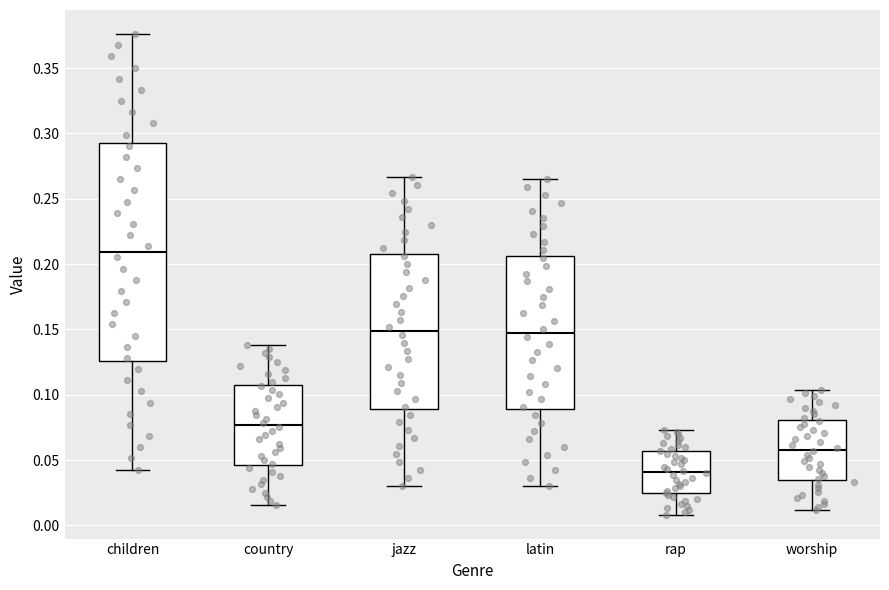

Which box is the tallest, from its lower edge to its upper edge?

children